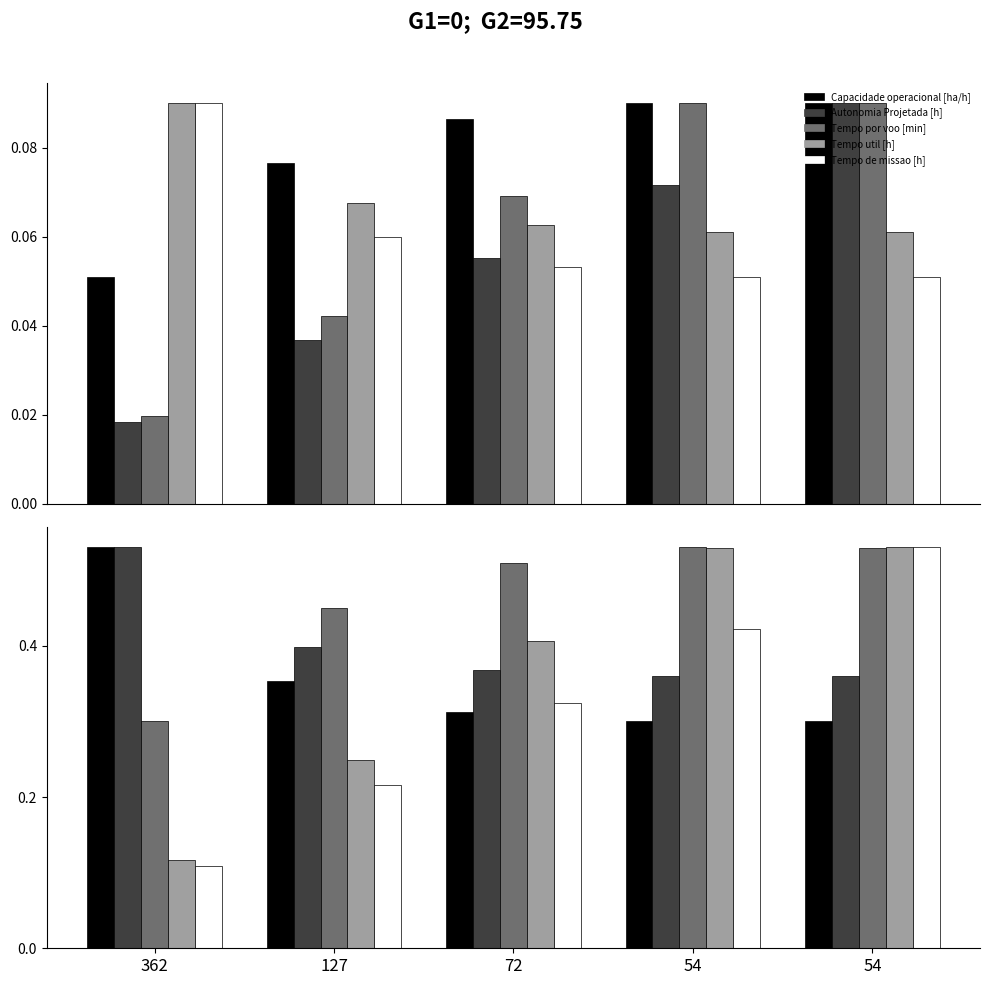

What is the sum of the Tempo por voo [min] values at 127 and 54?

0.8